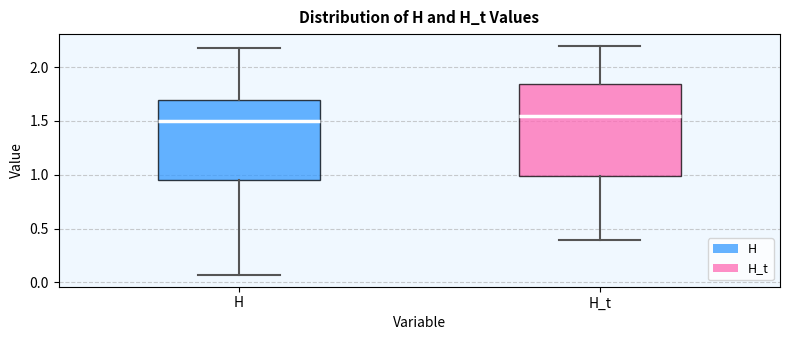

Reading left to right, transcribe this box plot: for each box, give where its median line is, the range the box spans, and where its two whiskers end, as read against the y-axis. The values are not printed on the chart, so give them approximately, as read against the axis.

H: median 1.50, box 0.95 to 1.70, whiskers 0.05 to 2.20
H_t: median 1.55, box 1.00 to 1.85, whiskers 0.40 to 2.20